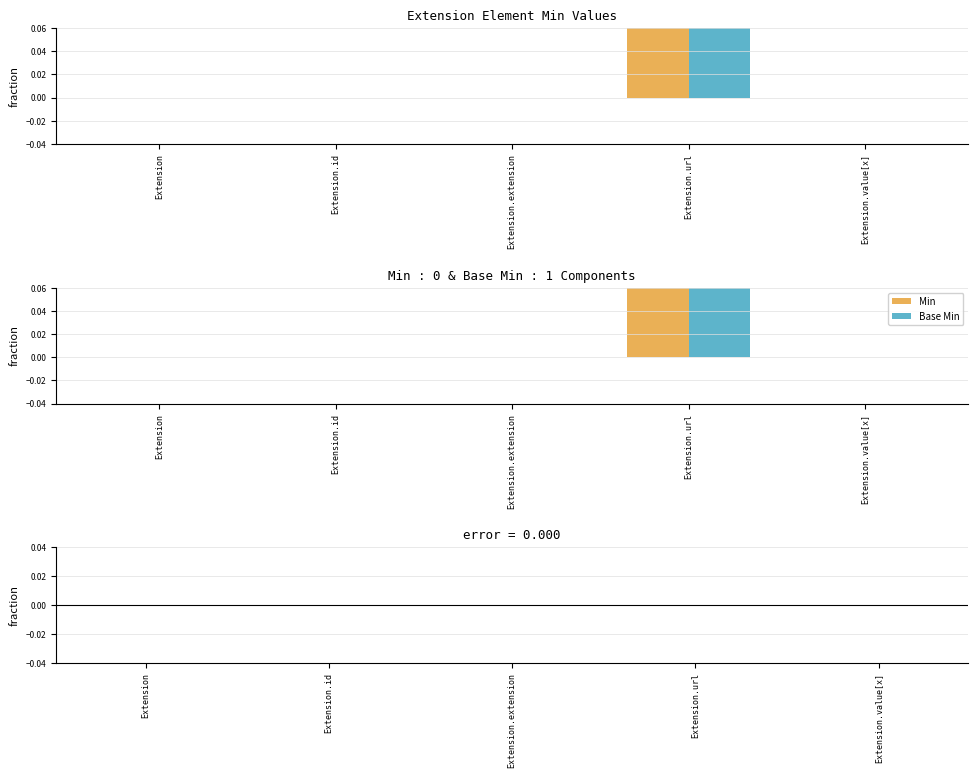

Reading left to right, what are all the values shown in this chart?

Min: 0	0	0	1	0
Base Min: 0	0	0	1	0
Min - Base Min: 0	0	0	0	0